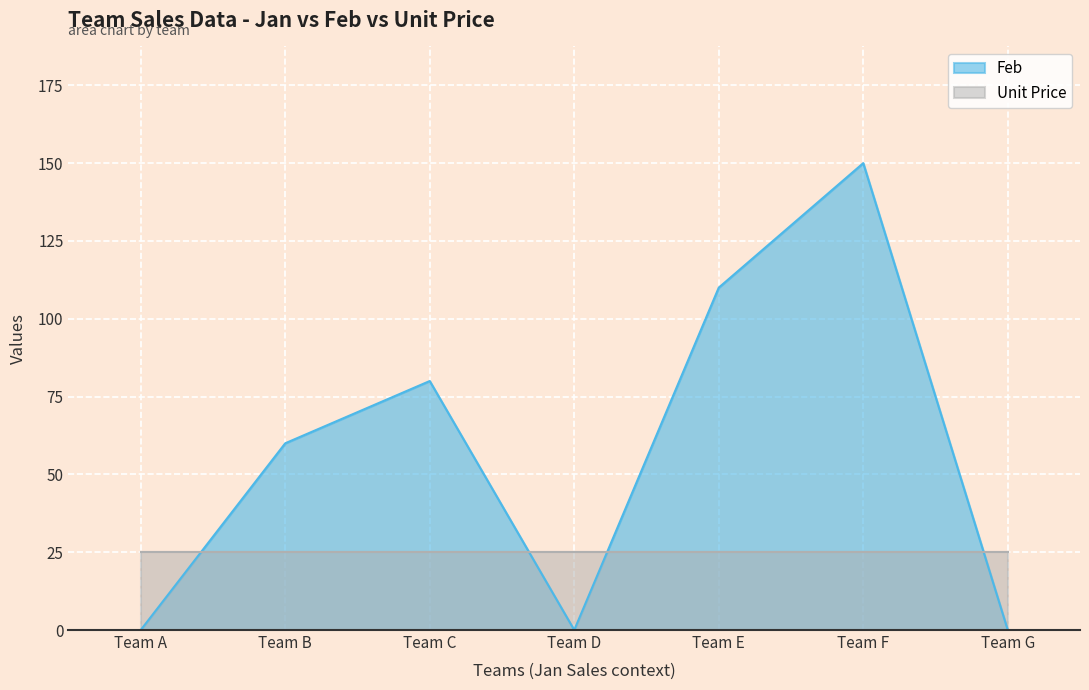

At which label is the value closest to 75?

Team C